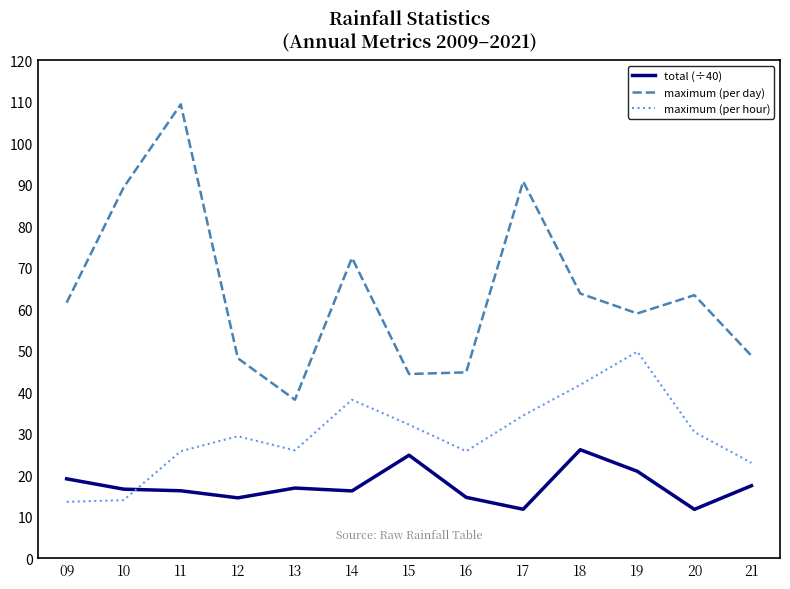

What is the approximate value of maximum (per hour) at 11?

25.8